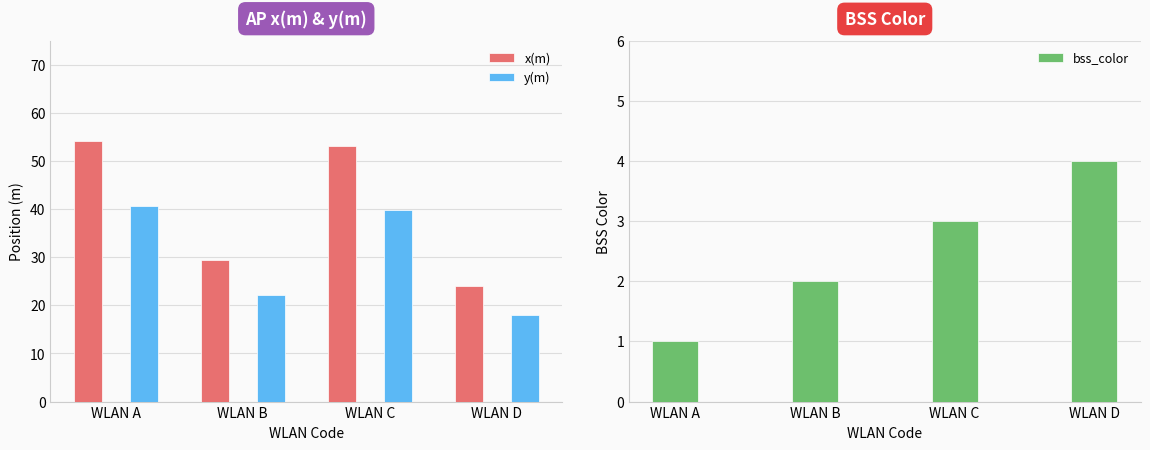

Which series has the largest total across all categories?

x(m)